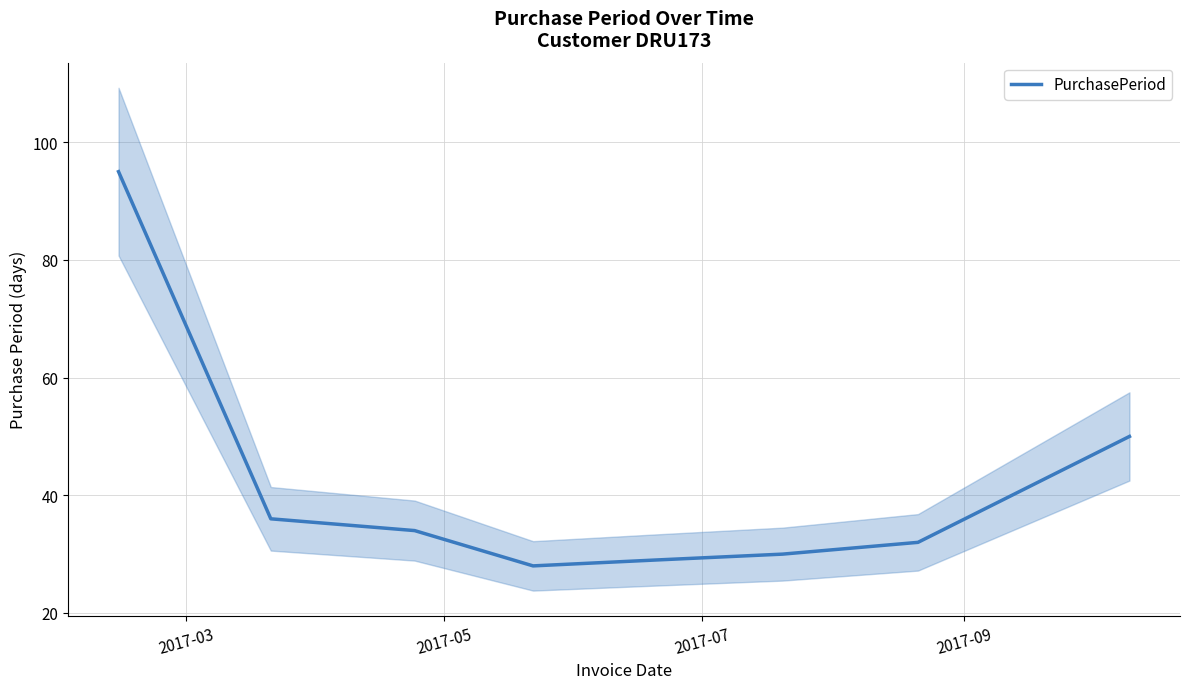

How many interior local valleys (lower than both neighbors) does the data have?

1